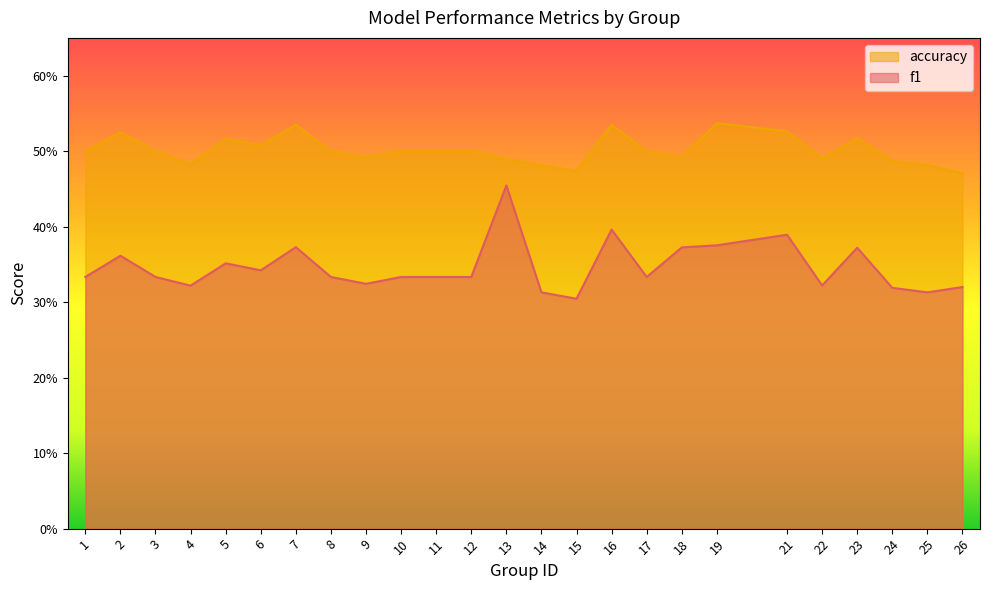

What is the difference between the maximum and minimum values in the accuracy series?

0.1